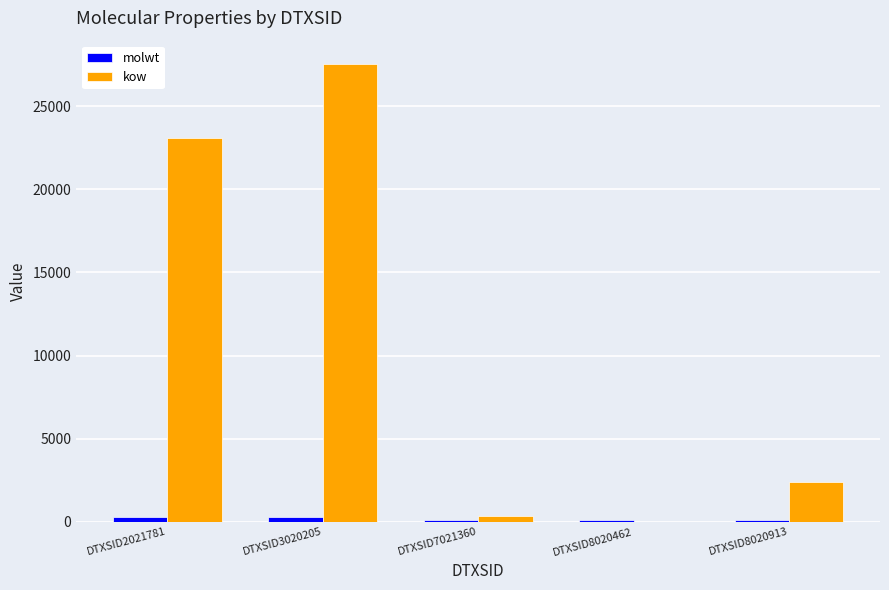

Between DTXSID2021781 and DTXSID8020462, which series saw the biggest shift?

kow